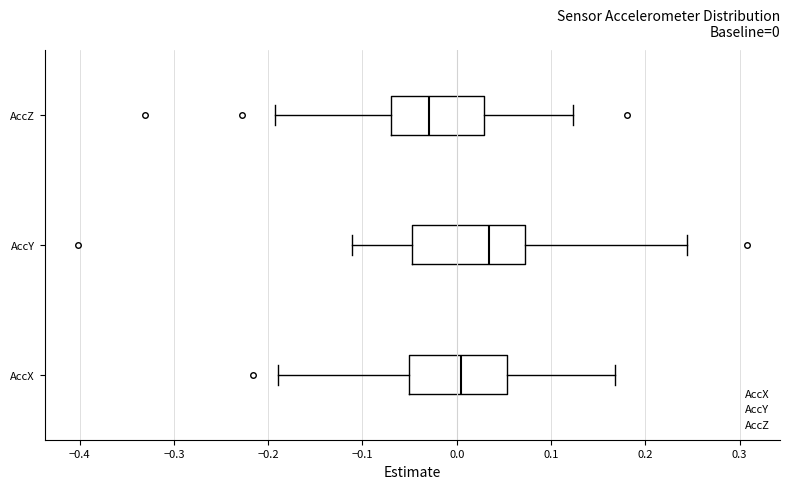

Which box's median line is the furthest to the right?

AccY